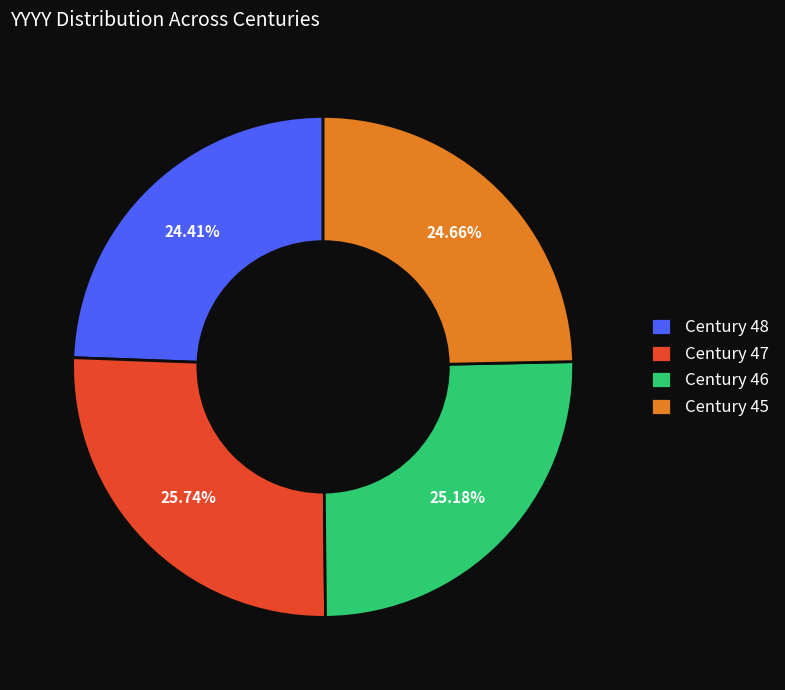

What is the ratio of the value at Century 45 to the value at Century 47?

1.0